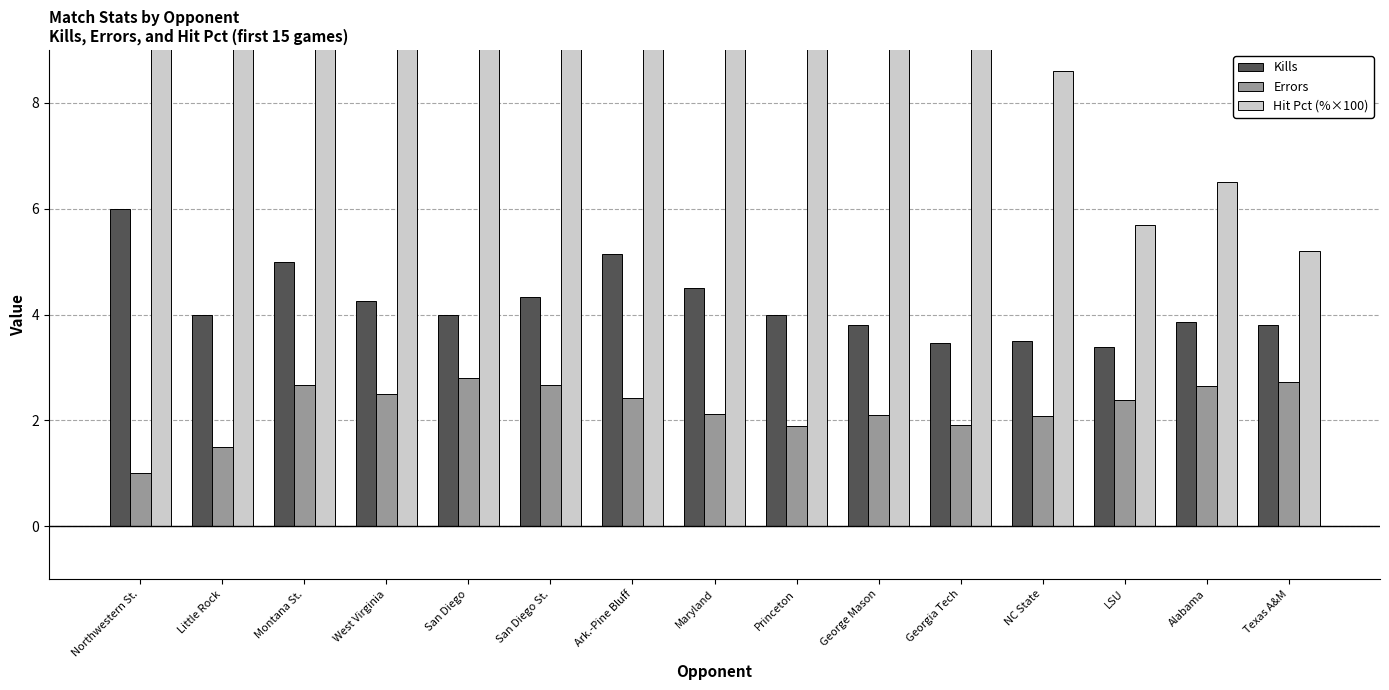

Which series has the largest range (max minus min)?

Hit Pct (%×100)